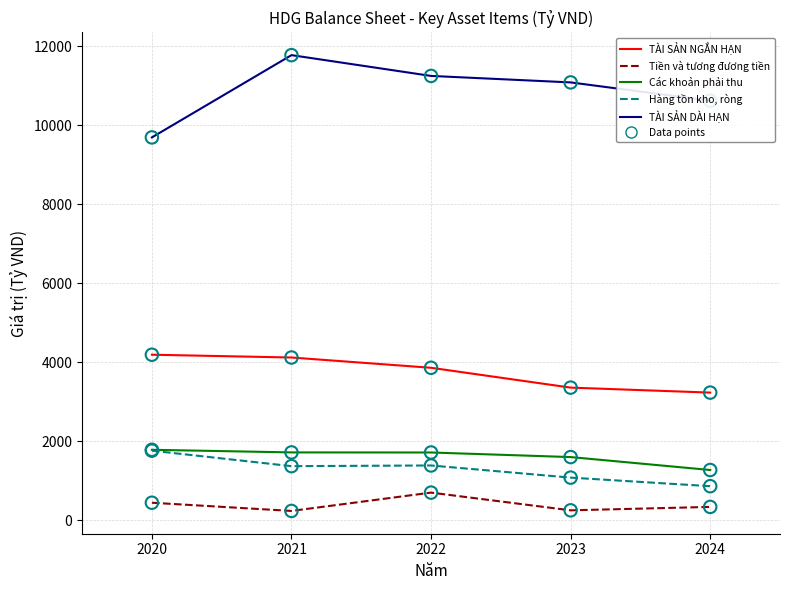

True or false: Các khoản phải thu has a value of 2537.9 at 2022.

False